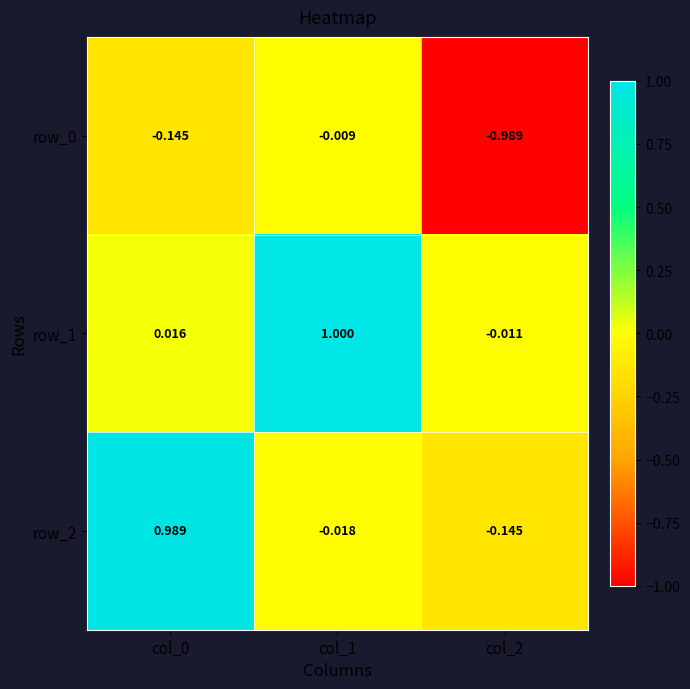

Between col_0 and col_2, which series saw the biggest shift?

row_2